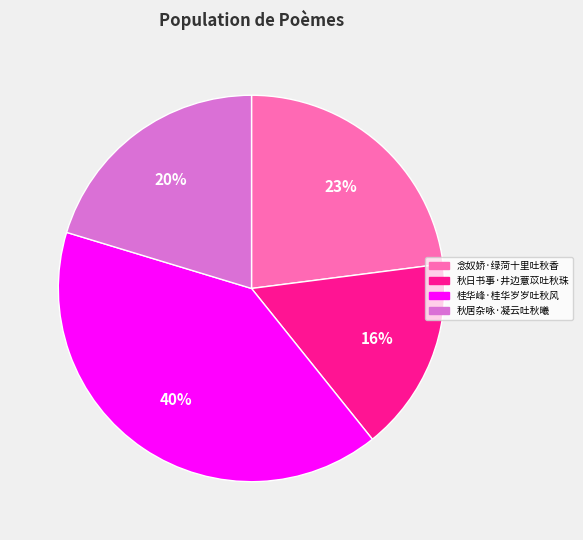

Do 念奴娇·绿菏十里吐秋香 and 秋日书事·井边薏苡吐秋珠 together represent more than half of the pie?

No